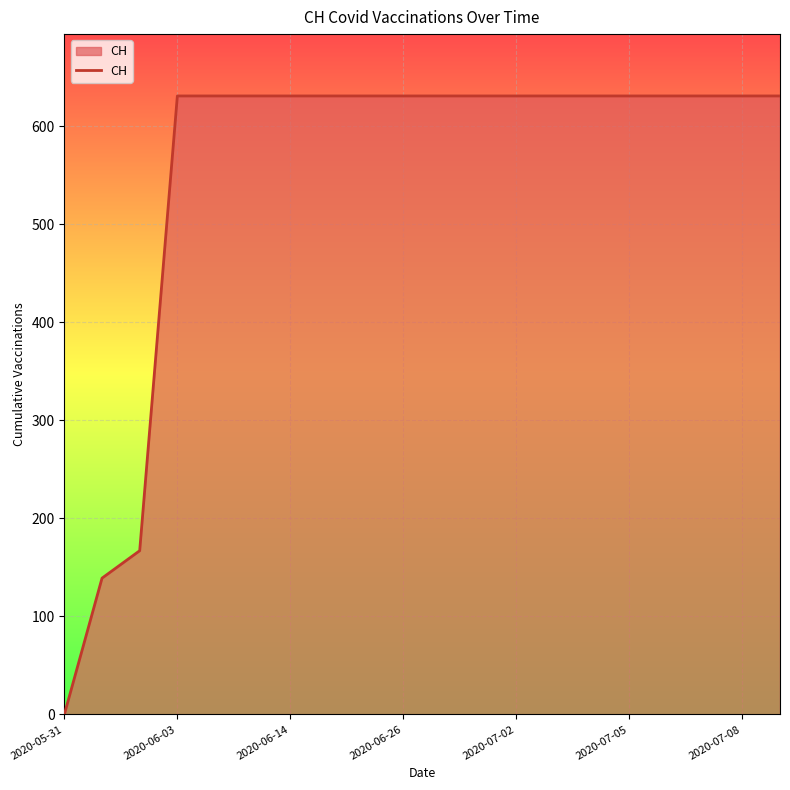

How many lines are shown in the chart?

1